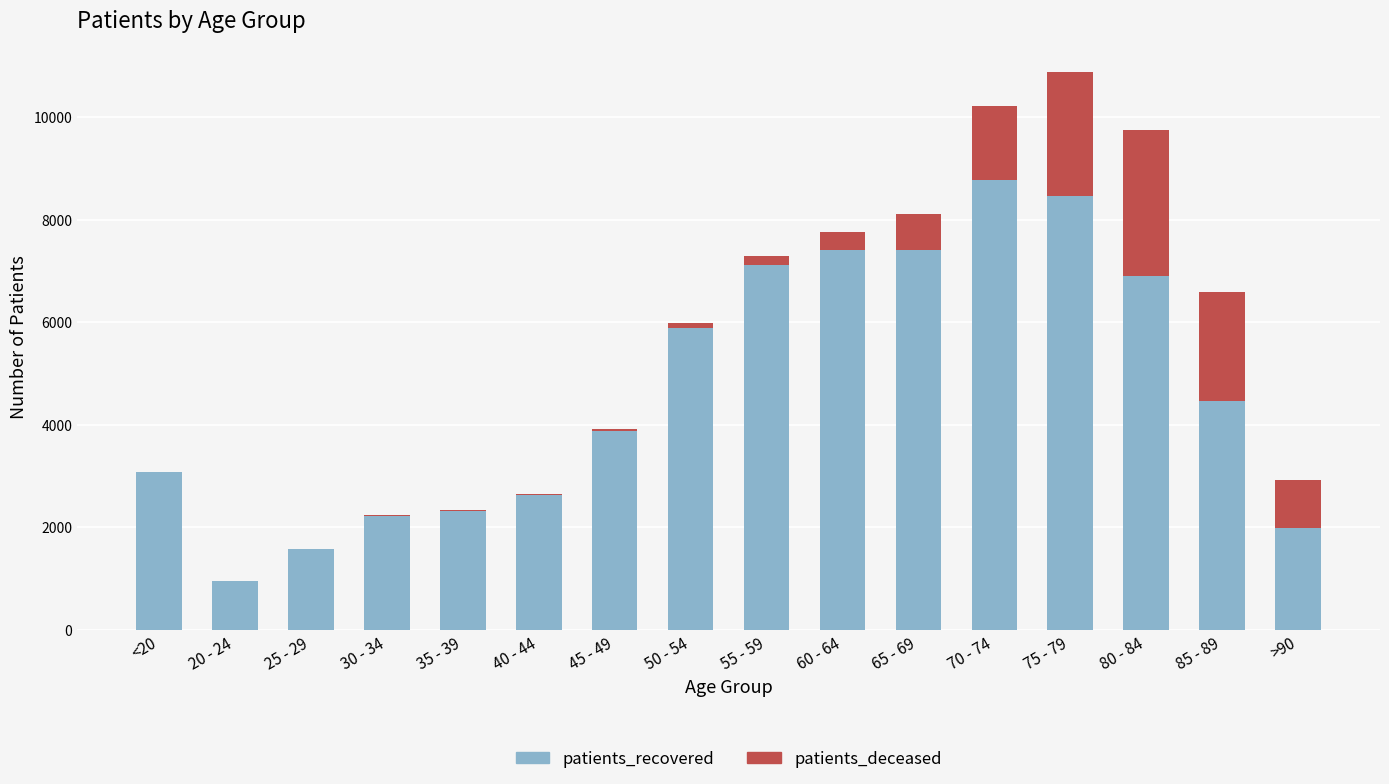

What is the sum of all patients_recovered values?

75027